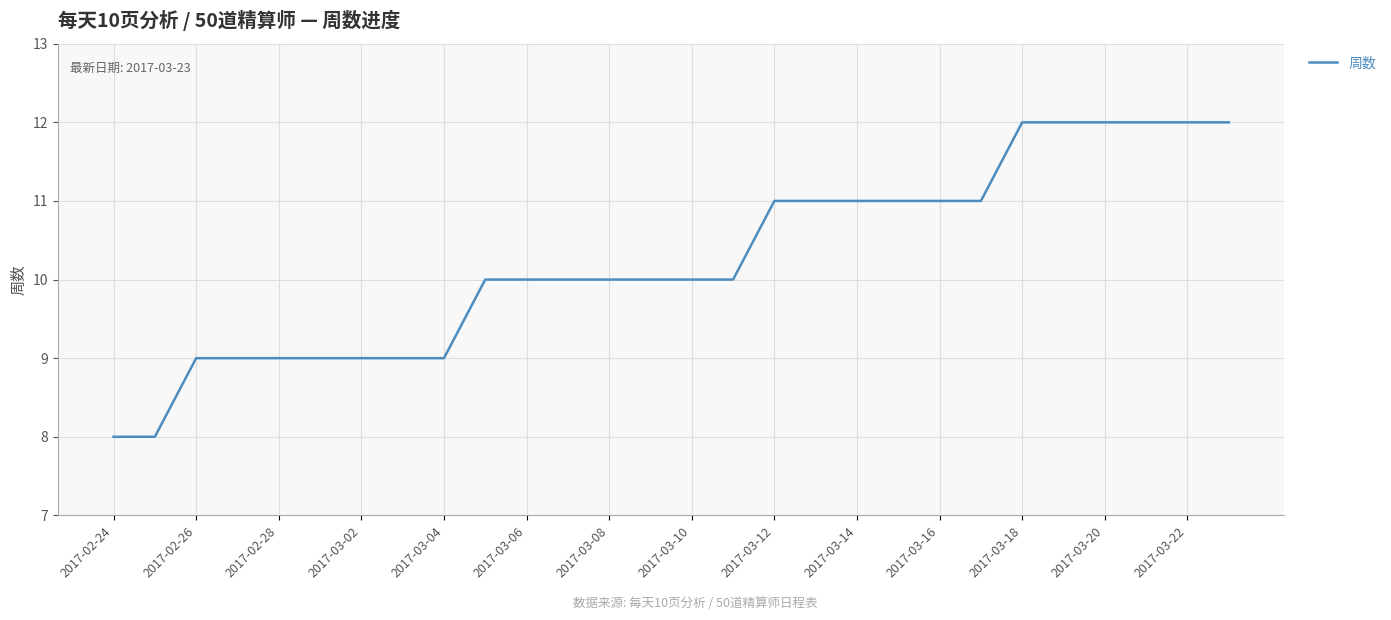

What is the difference between the maximum and minimum values?

4